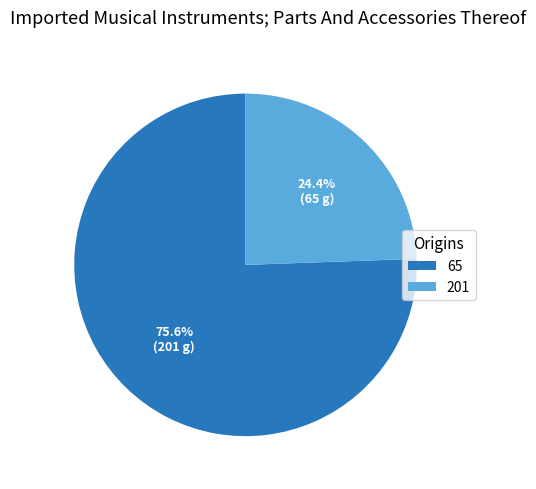

What is the total percentage of 65 and 201?

100.0%